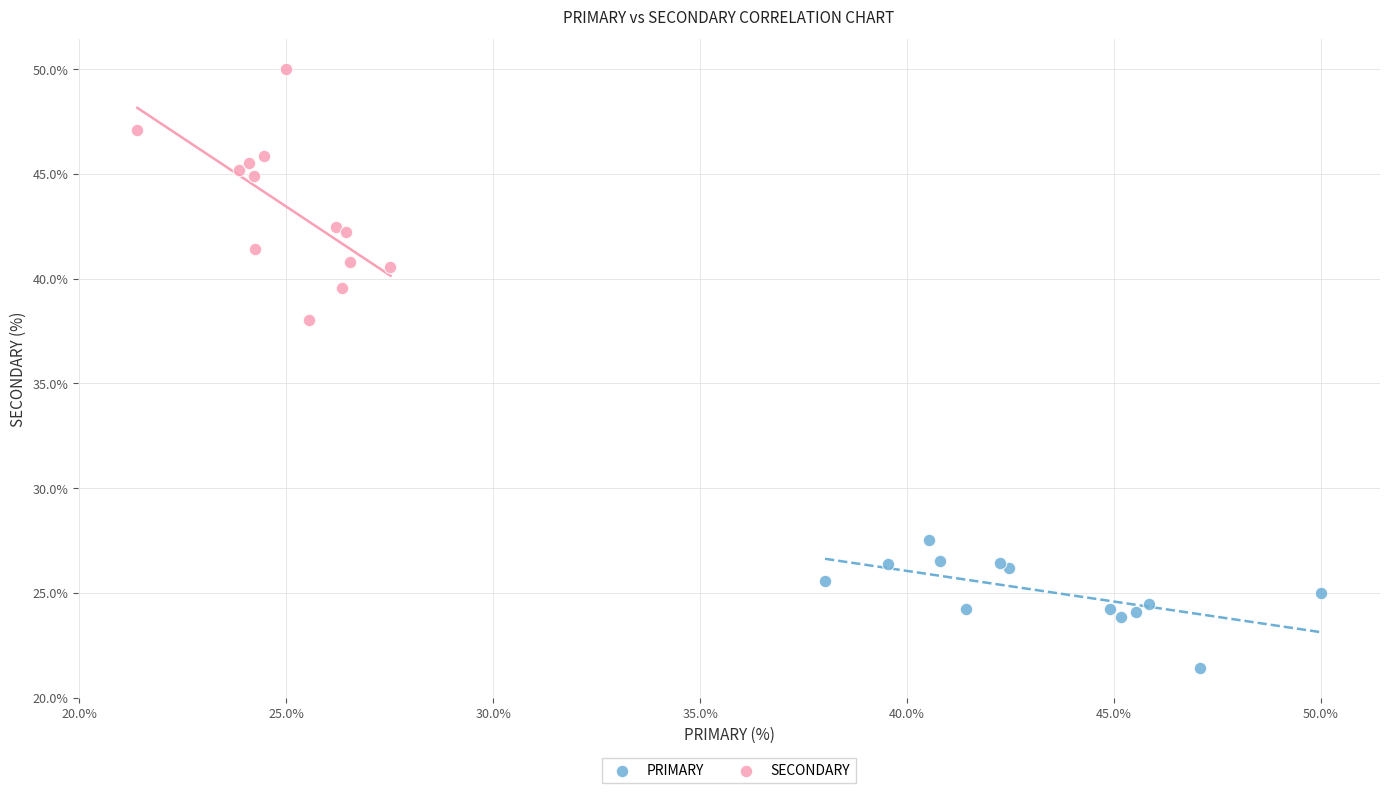

Which series reaches the minimum Y coordinate?

PRIMARY